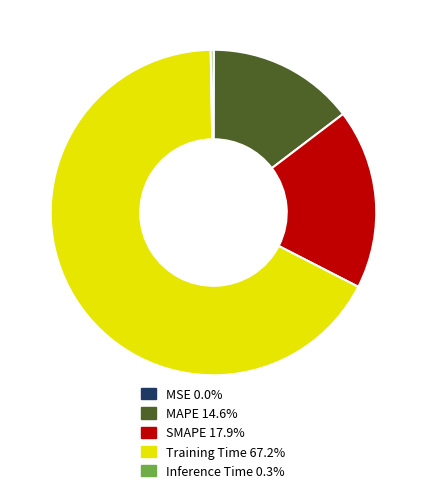

Which category accounts for the majority?

Training Time